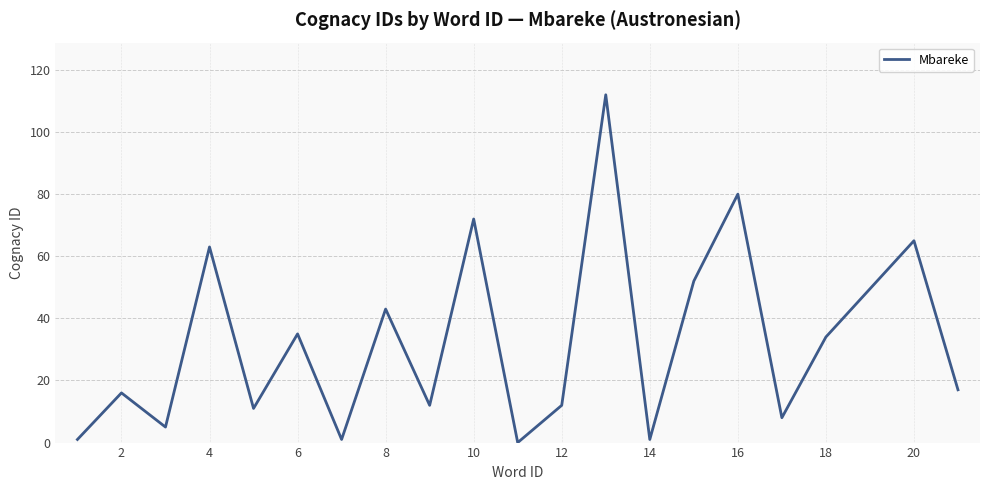

What is the greatest value displayed?

112